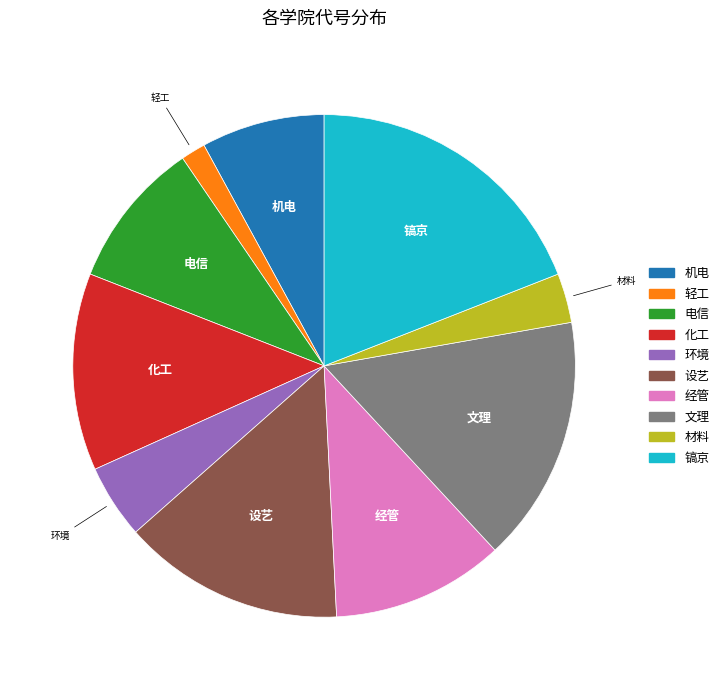

Which category has the biggest portion of the pie?

镐京